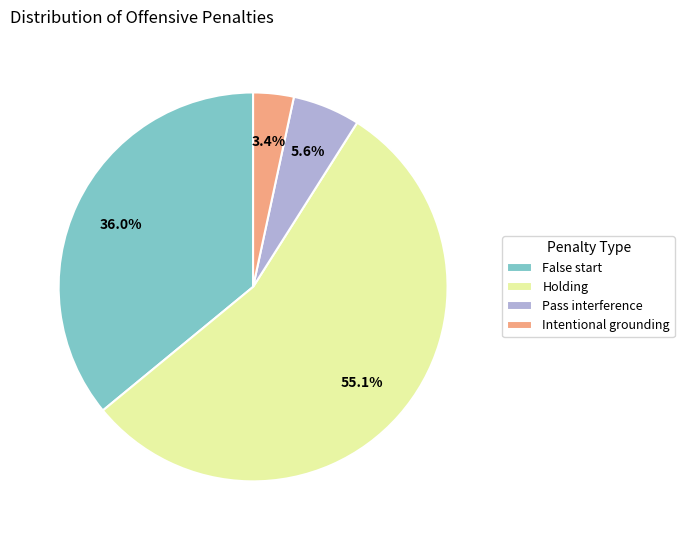

Count the number of slices in the pie.

4